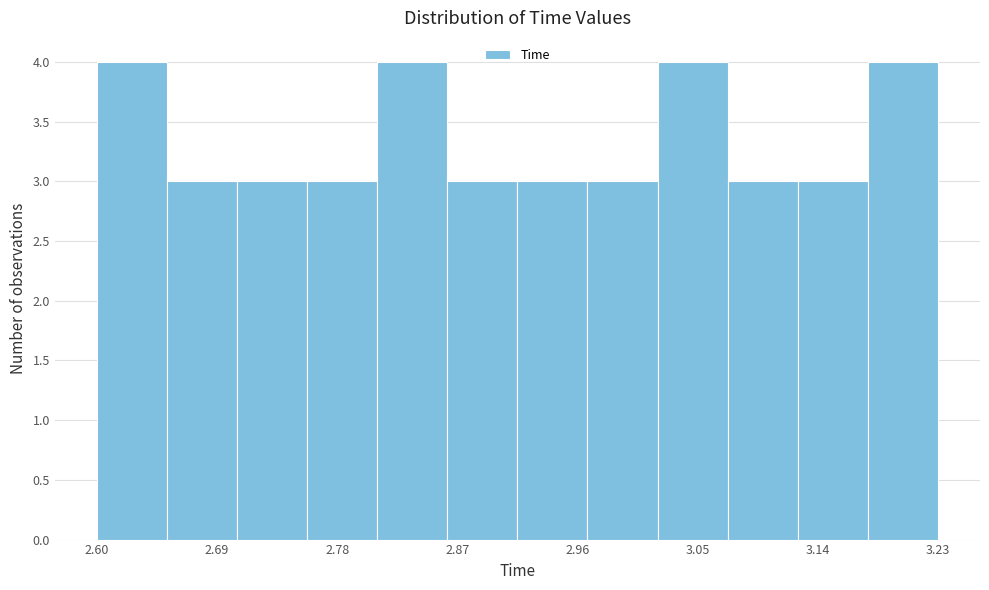

How tall is the bar that spans 2.96 to 3.02 on the x-axis? Neither the bar edges nor the heights are printed on the chart, so give them approximately, as read against the axes.

3